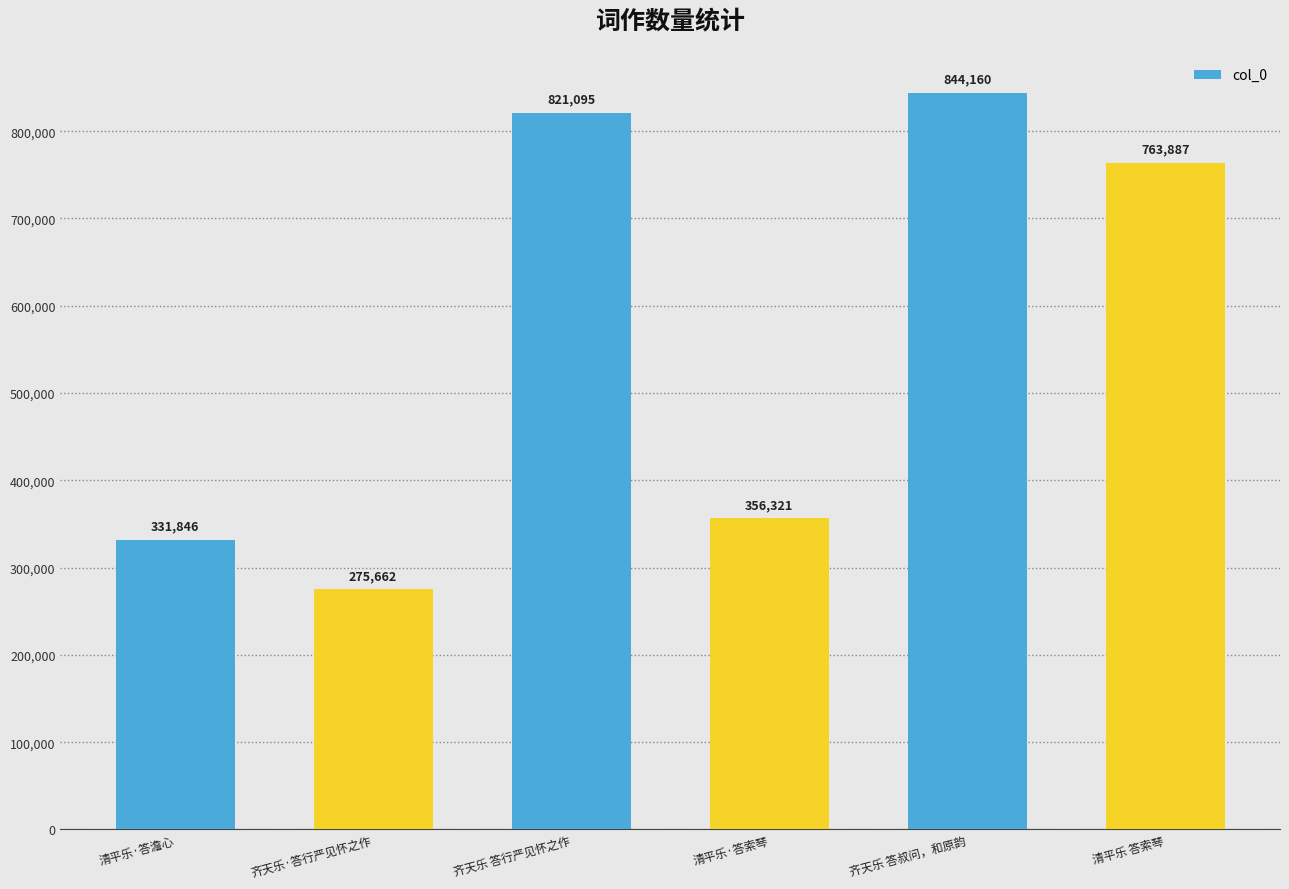

Which label corresponds to the largest value in the chart?

齐天乐 答叔问，和原韵